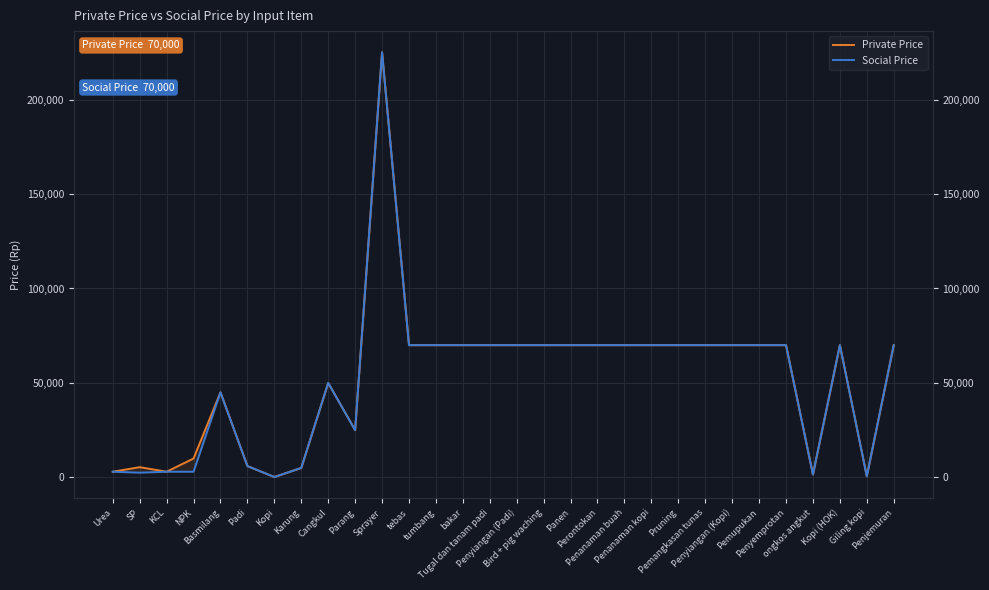

What is the highest value of the Social Price series?

225000